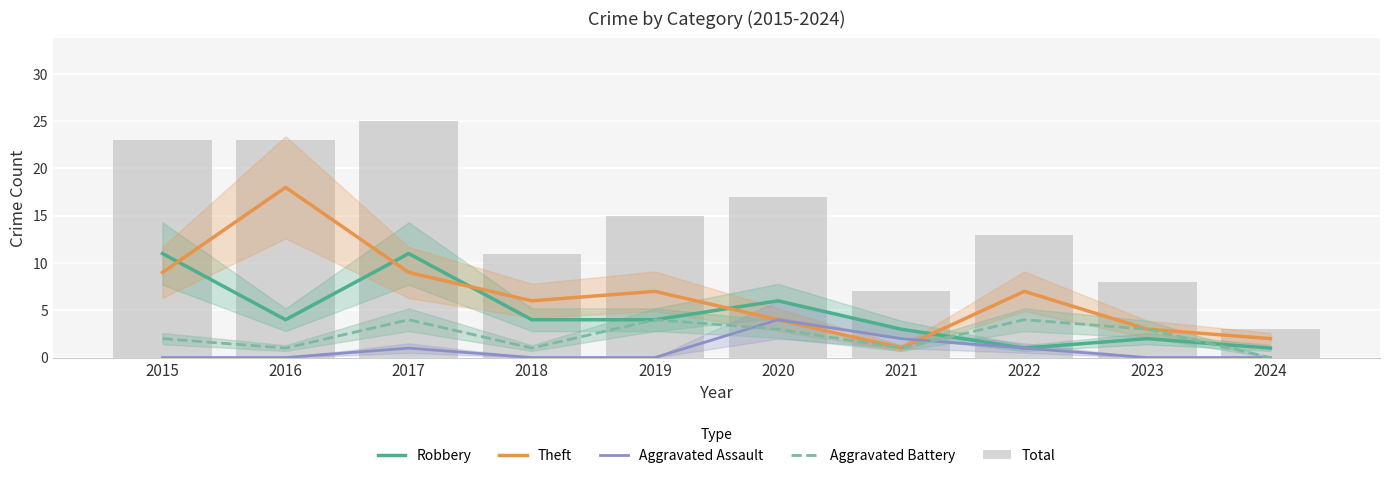

What is the sum of the Robbery values at 2018 and 2020?

10